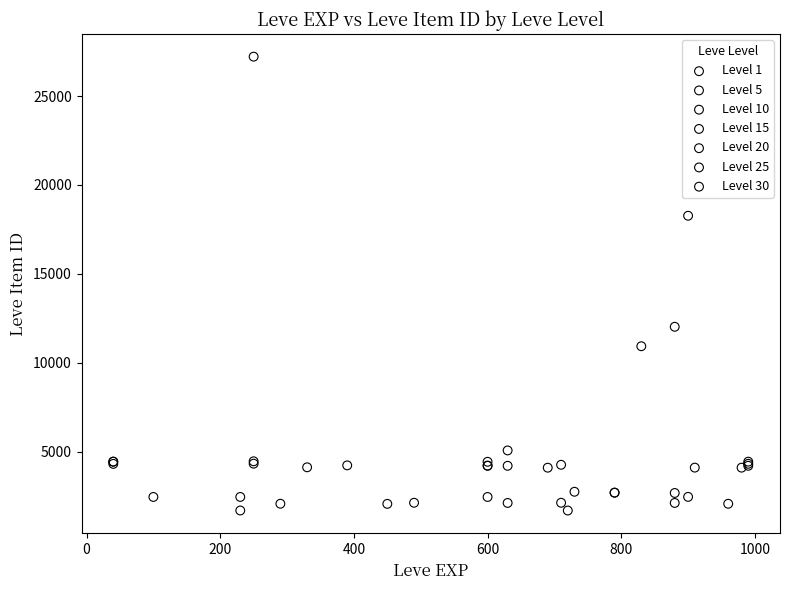

Which series reaches the maximum Y coordinate?

Level 25